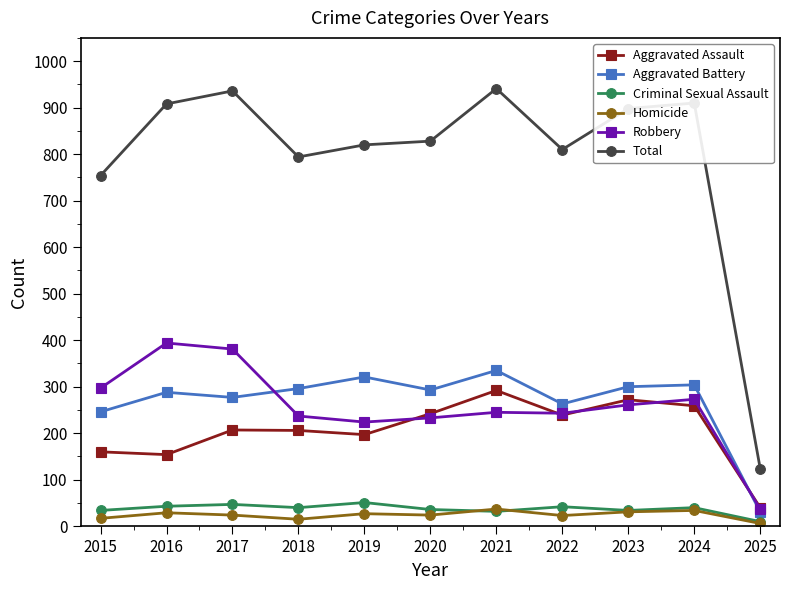

What is the approximate value of Robbery at 2020, to the nearest 10?

230